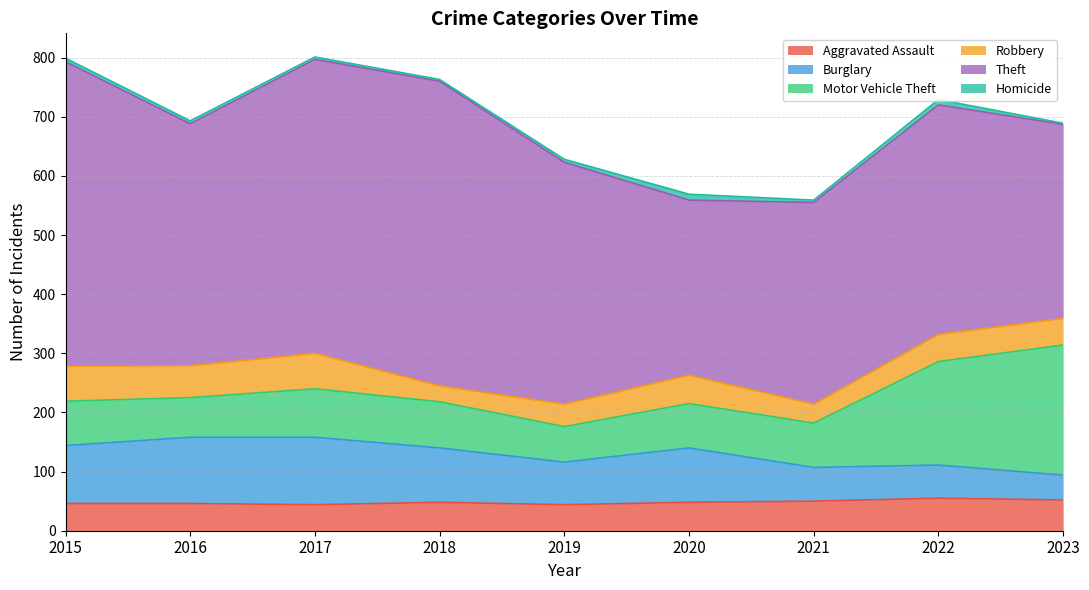

Which category has the lowest value in the Burglary series?

2023